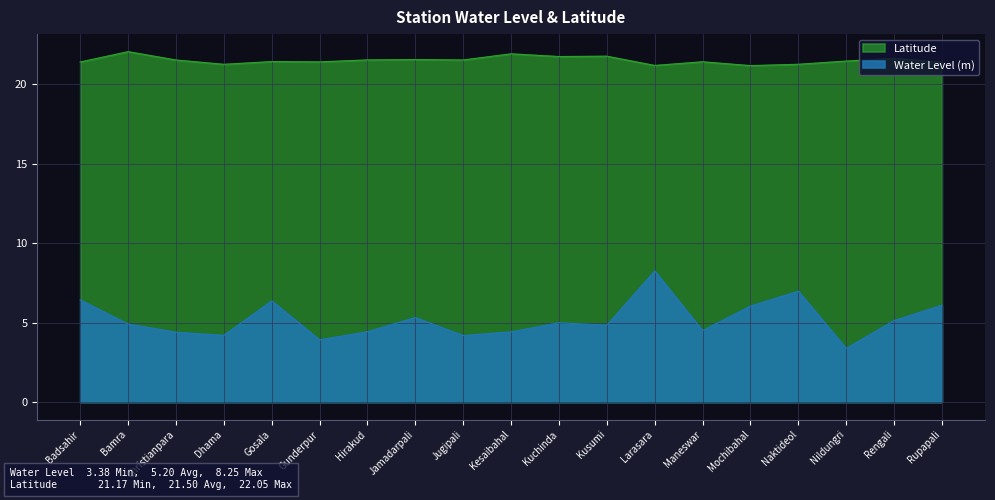

How many distinct data groups are displayed?

2